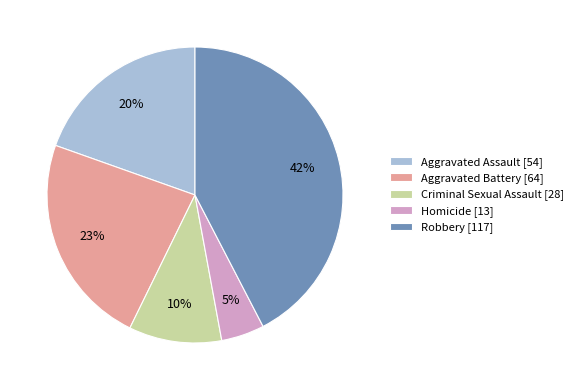

Which slice is the smallest?

Homicide